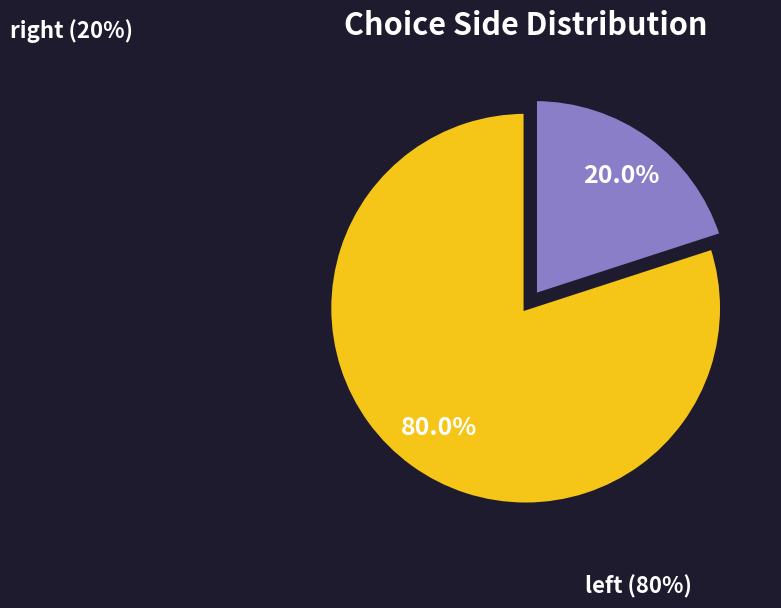

Count the number of slices in the pie.

2